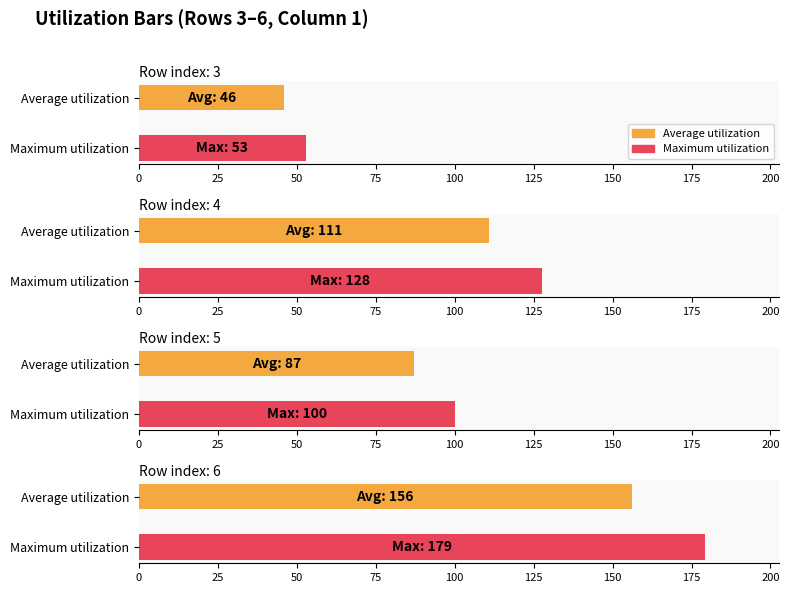

True or false: Average utilization has a value of 38 at 5.

False